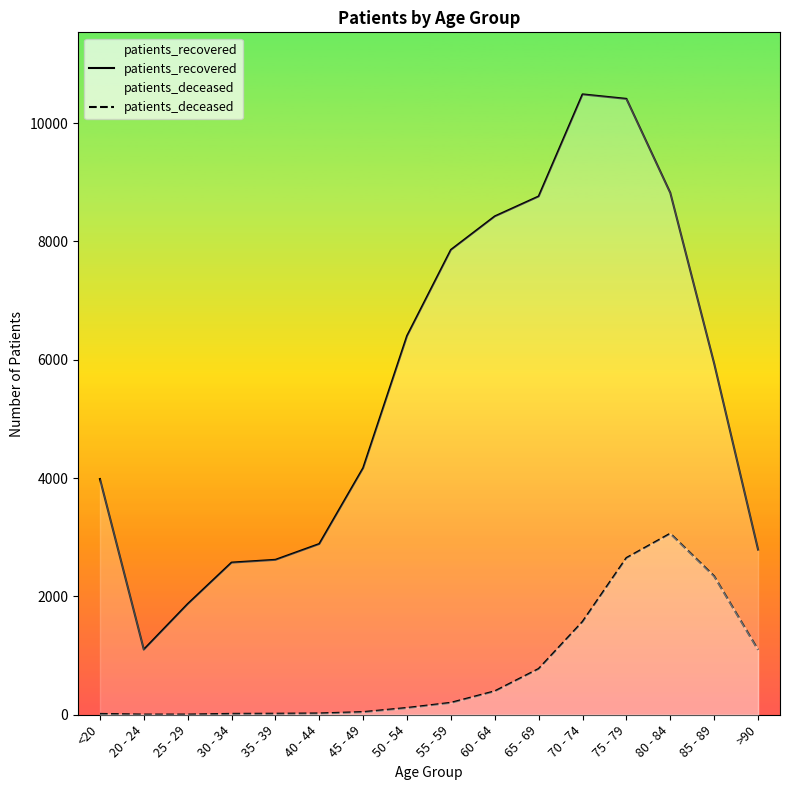

How many values in the patients_deceased series are below 202?

8